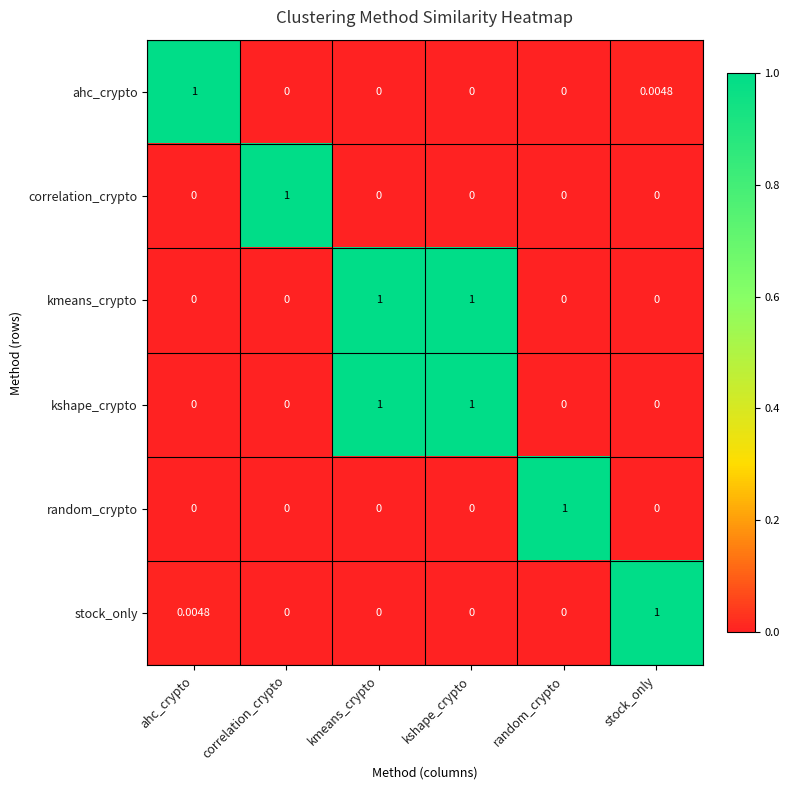

At which label does random_crypto reach its peak?

random_crypto